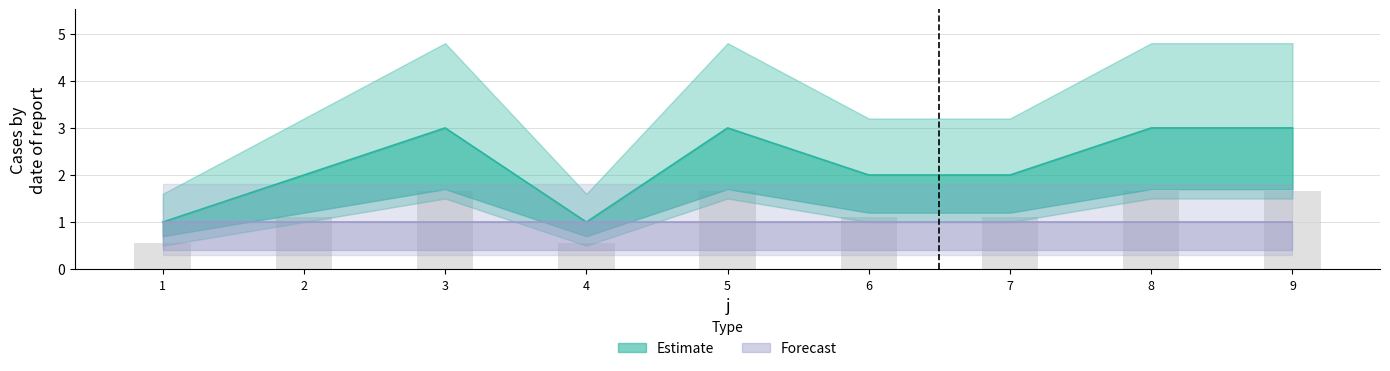

Rank the categories by value from lowest to highest.

1, 4, 2, 6, 7, 3, 5, 8, 9